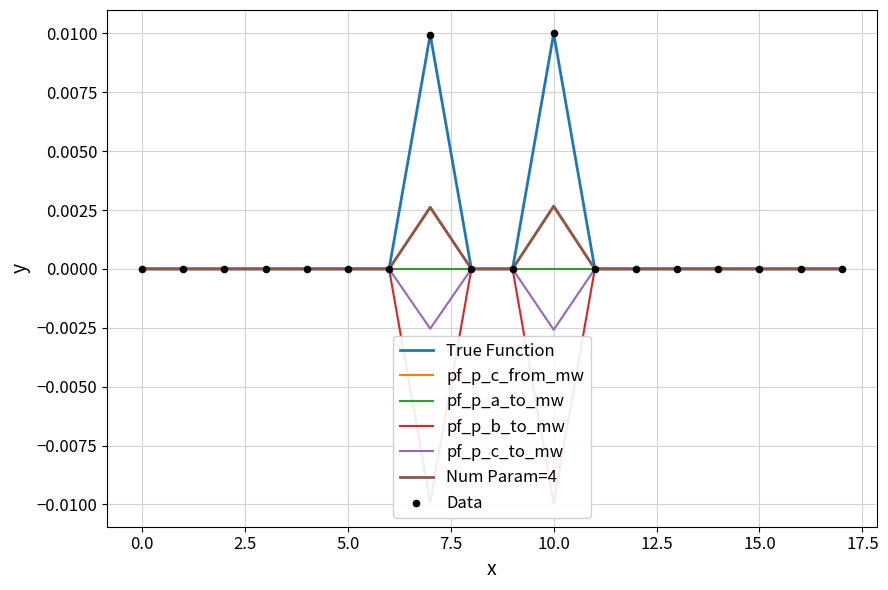

Which series contains the lowest Y value?

pf_p_b_to_mw